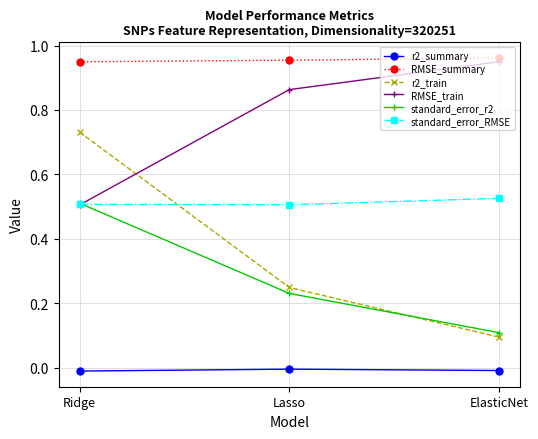

What is the sum of all RMSE_summary values?

2.9